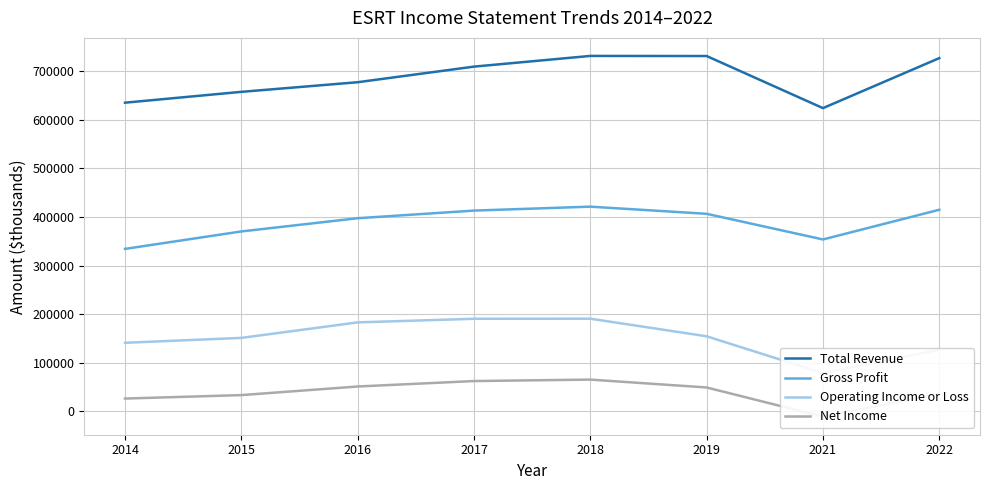

What is the difference between the maximum and minimum values in the Total Revenue series?

107400